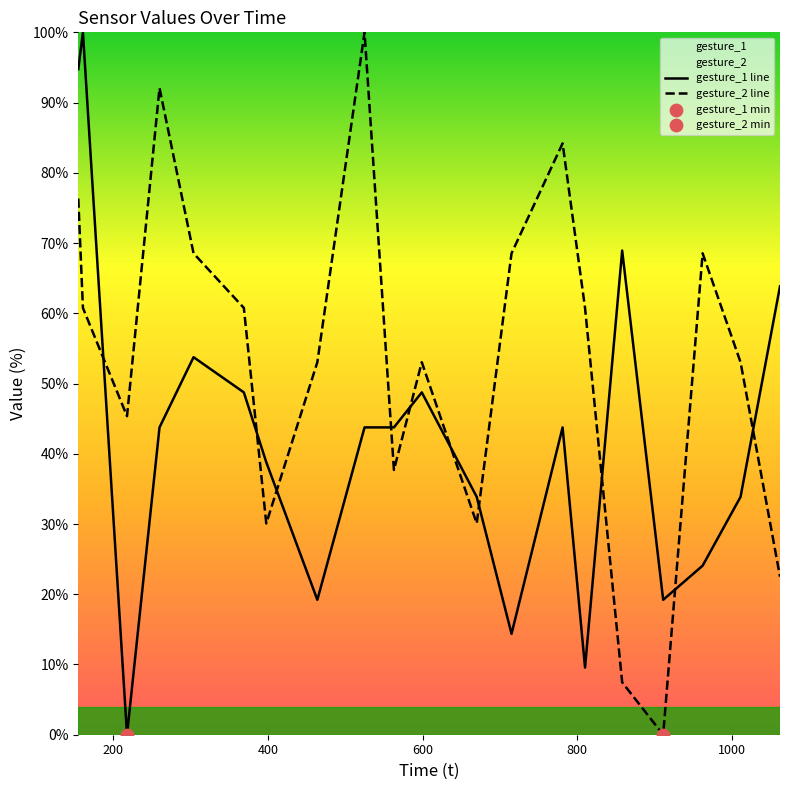

Rank the series by their average value, from highest to lowest.

gesture_2 line, gesture_1 line